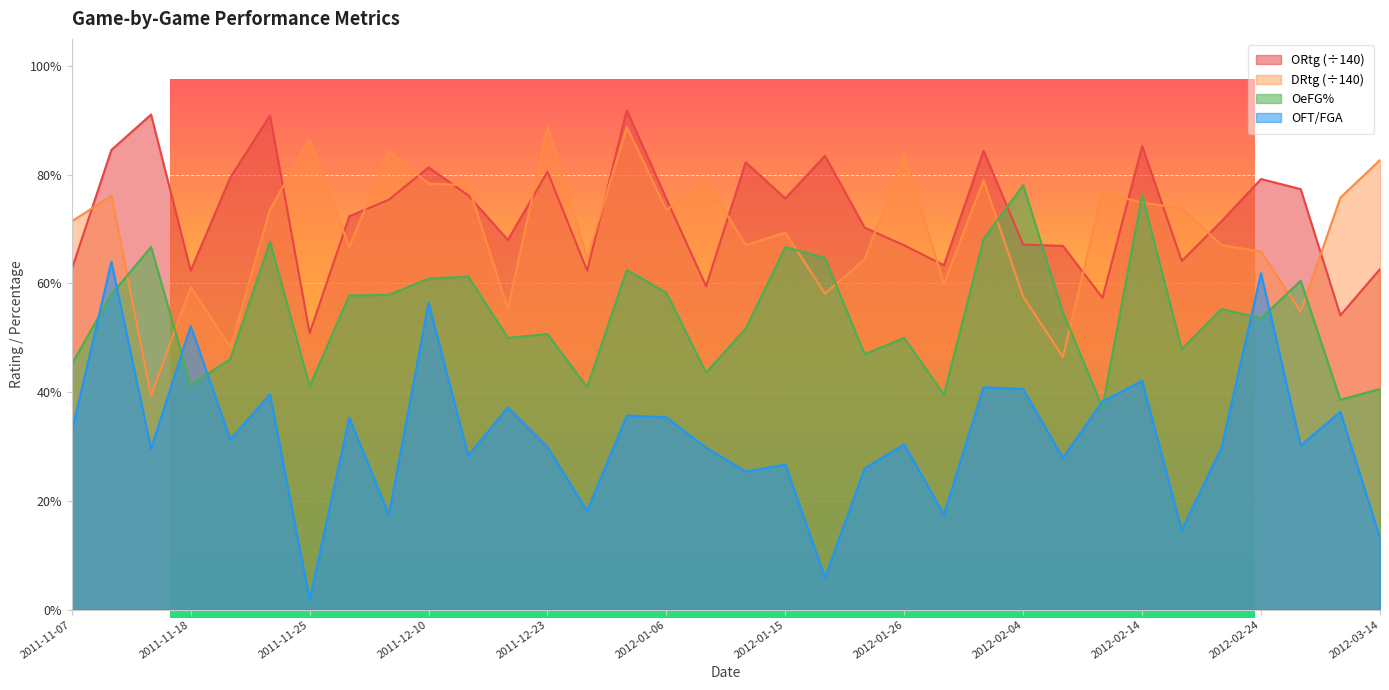

True or false: OFT/FGA and ORtg cross at least once.

False